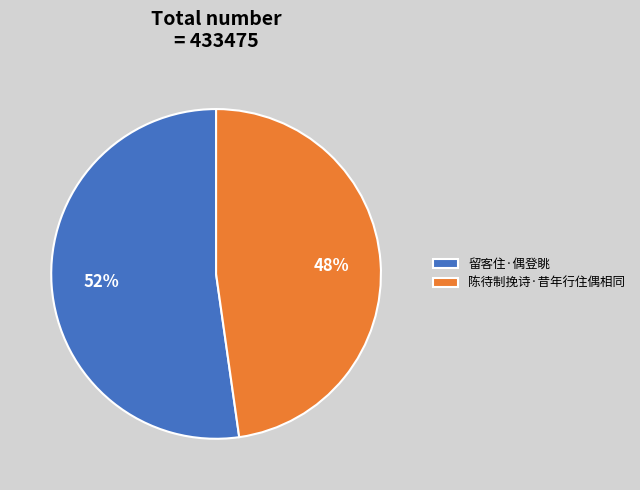

To the nearest percent, what percentage of the pie is 留客住·偶登眺?

52%